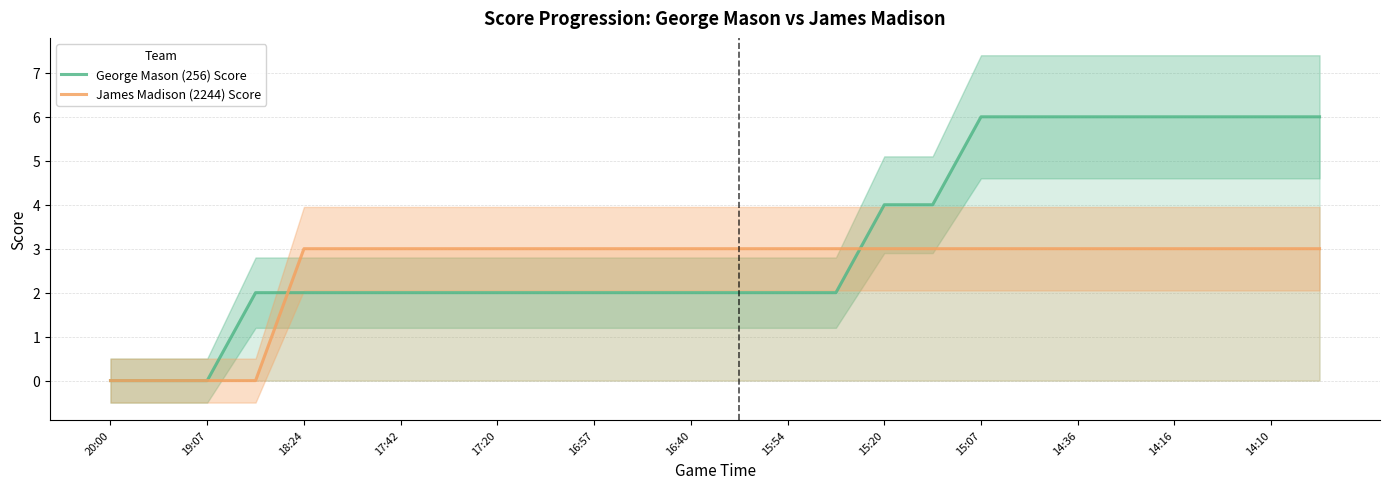

Which series ends up on top after the final intersection of George Mason (256) Score and James Madison (2244) Score?

George Mason (256) Score